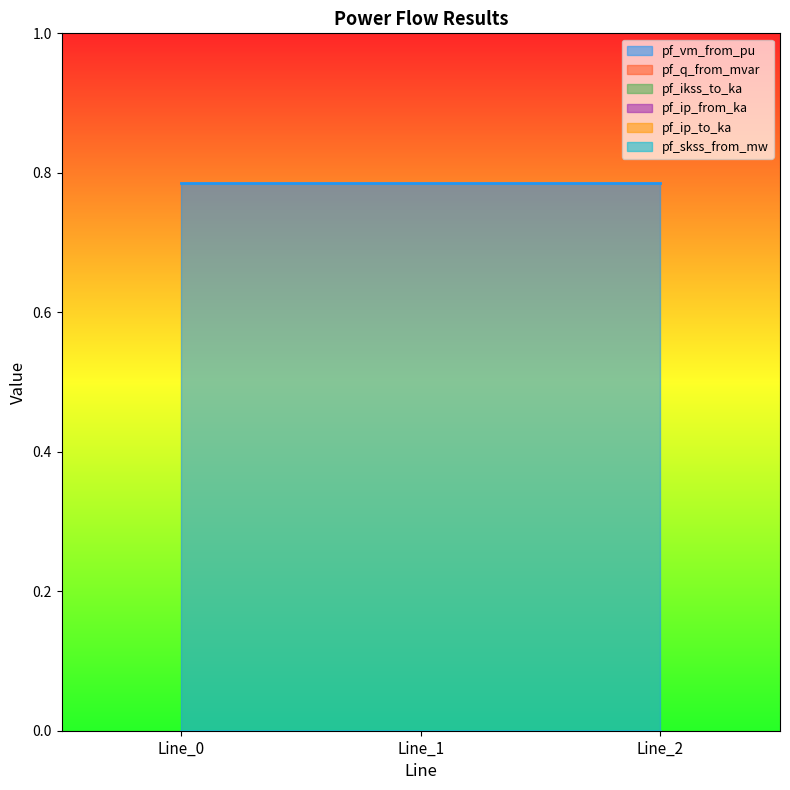

At which category does the chart reach its minimum across all series?

Line_1